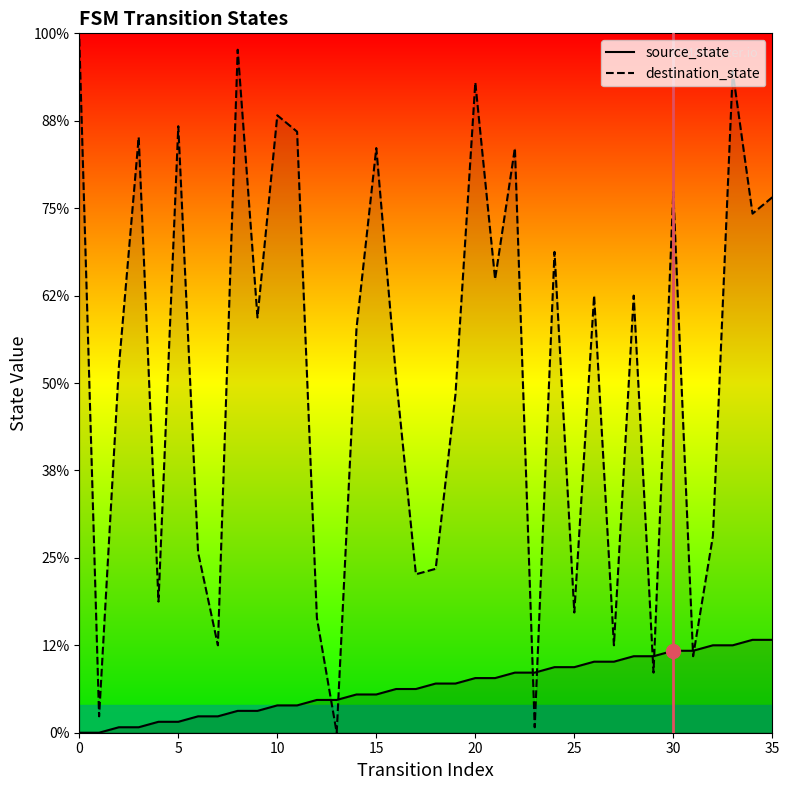

Which series has the largest total across all categories?

destination_state